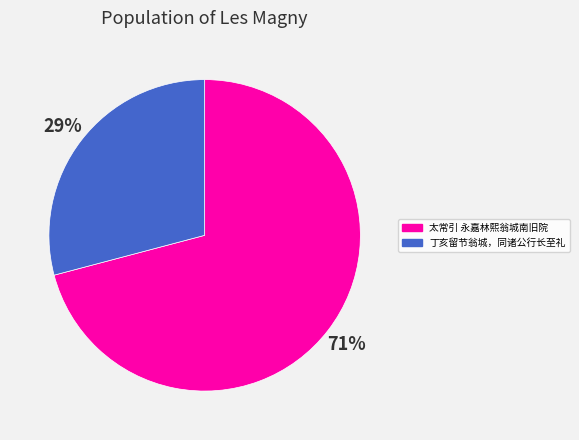

What is the largest slice in the pie chart?

太常引 永嘉林熙翁城南旧院